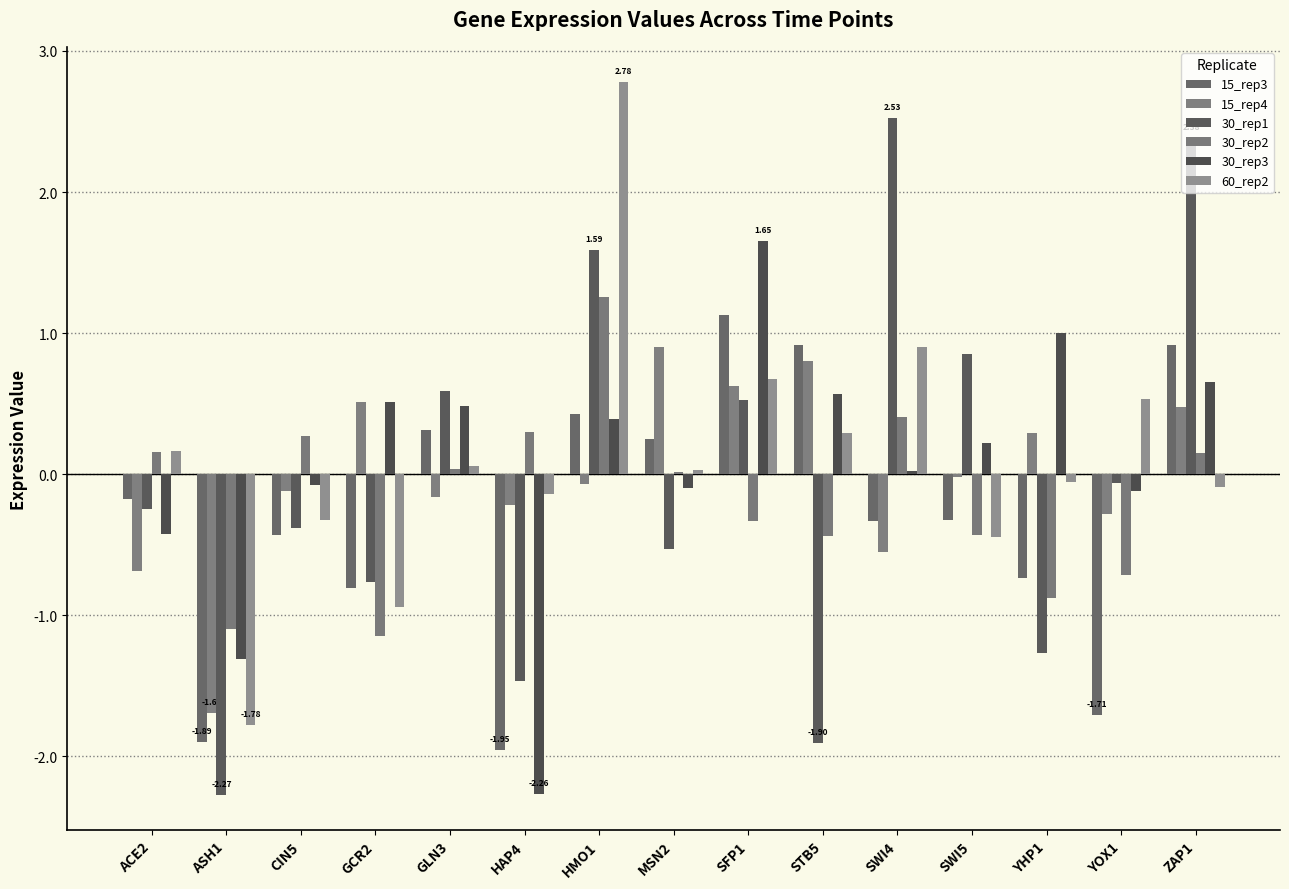

How many series are shown in this chart?

6